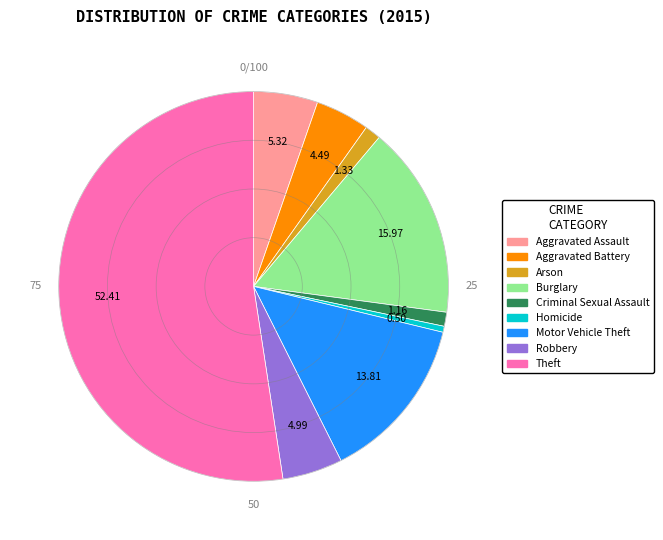

Is the sum of Aggravated Battery and Aggravated Assault greater than half?

No